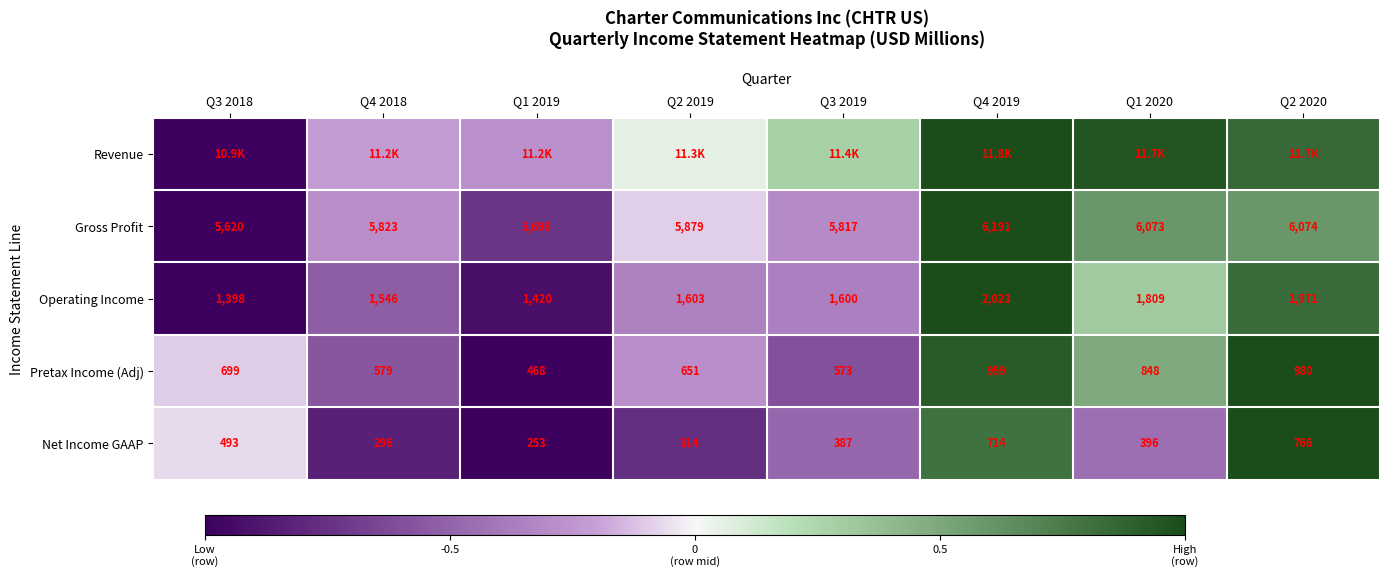

At which label does Revenue first exceed 0?

Q2 2019